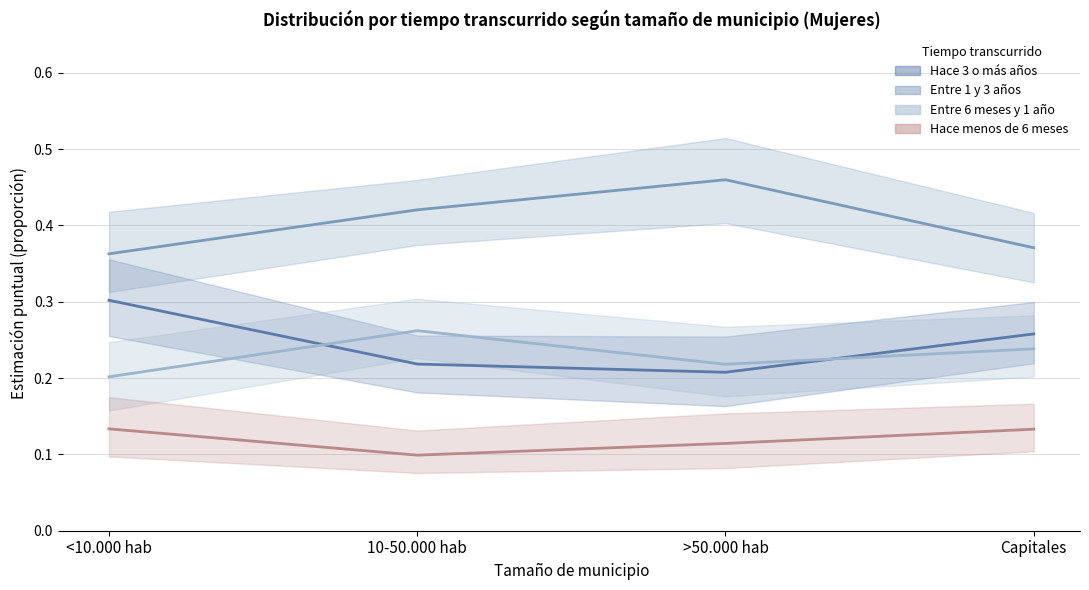

What is the lowest value of the Entre 6 meses y 1 año series?

0.2